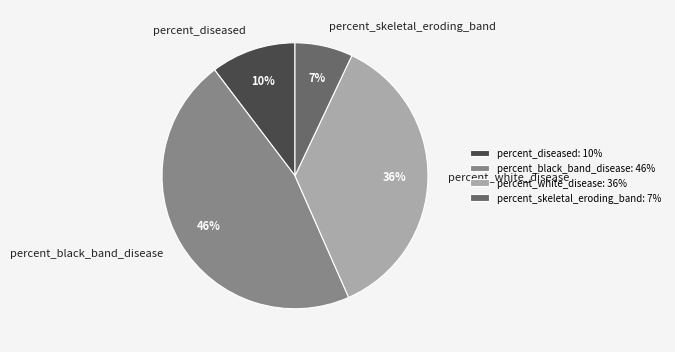

Is there a majority slice in this chart?

No